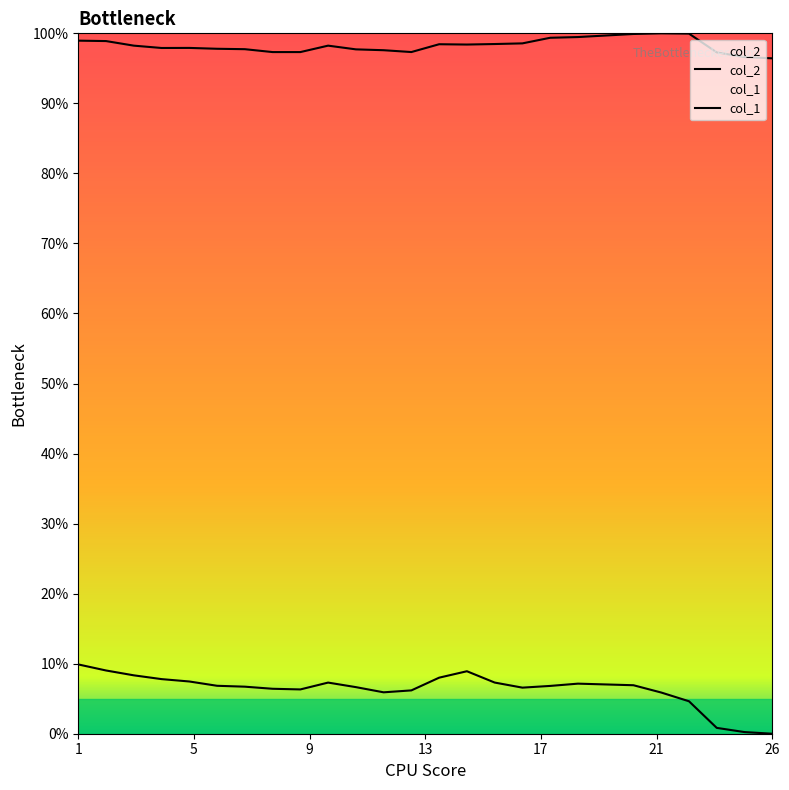

At which category does col_2 reach its first local peak?

9